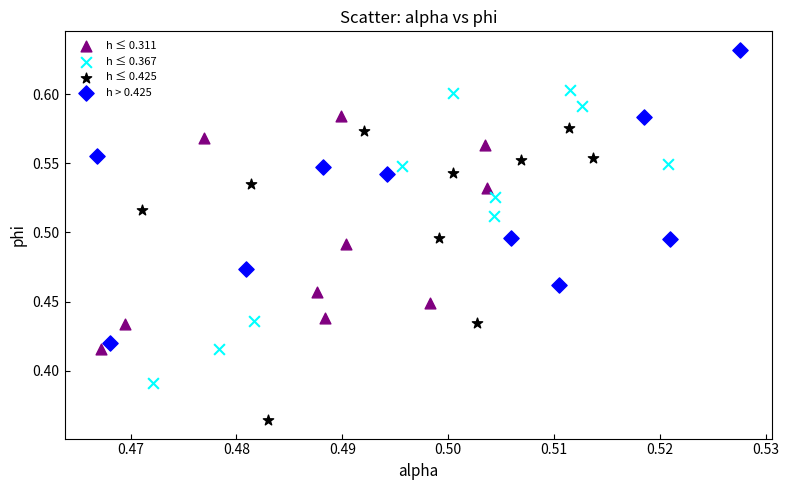

What are all the series names shown in the legend?

h ≤ 0.311, h ≤ 0.367, h ≤ 0.425, h > 0.425